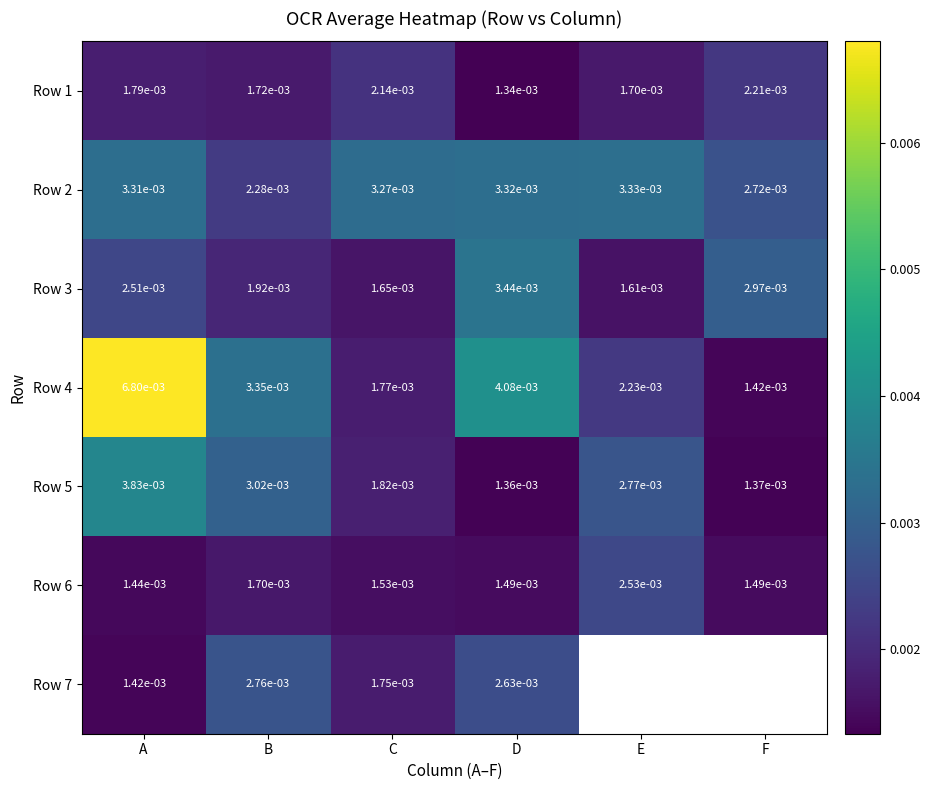

How many categories are shown in the chart?

6